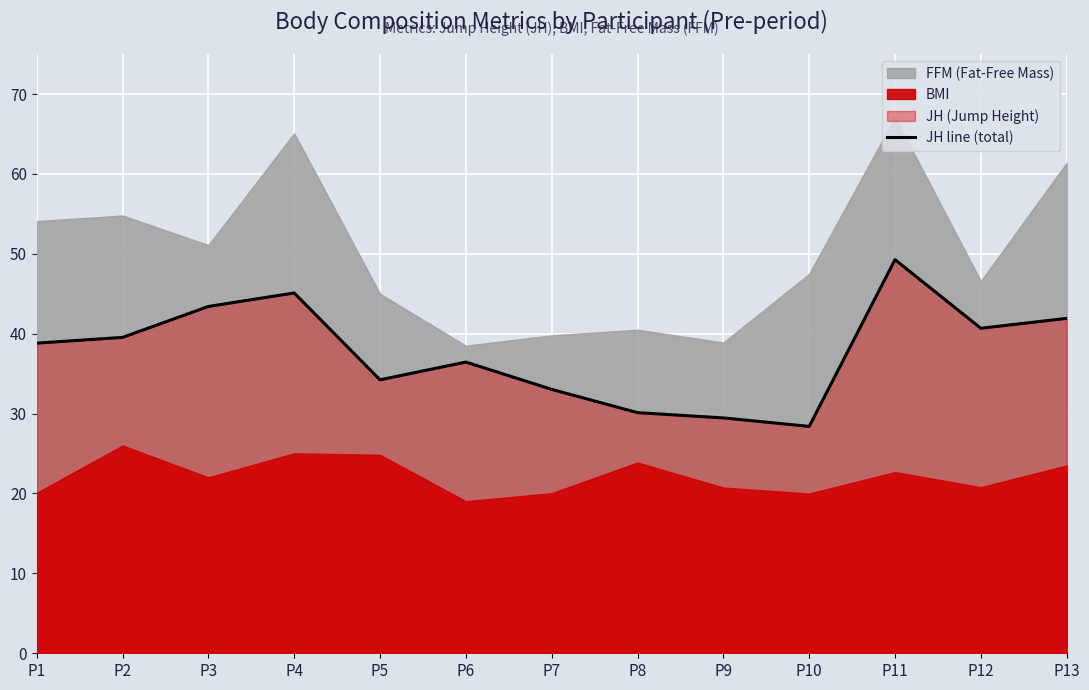

List the labels in order of value, largest first.

P11, P4, P3, P13, P12, P2, P1, P6, P5, P7, P8, P9, P10